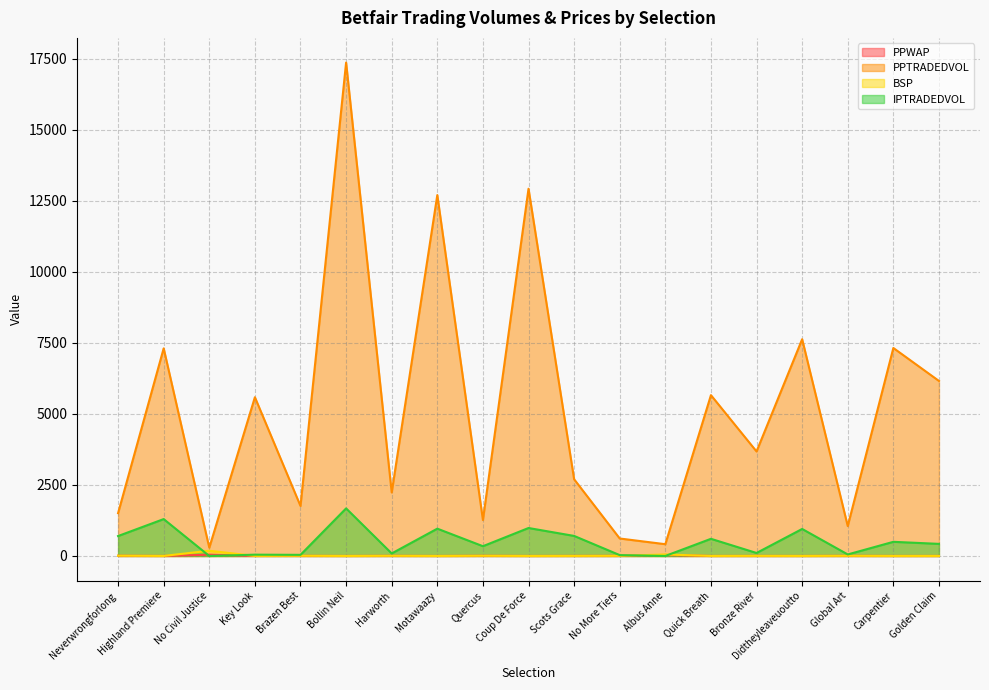

What is the difference between the maximum and minimum values in the IPTRADEDVOL series?

1675.8